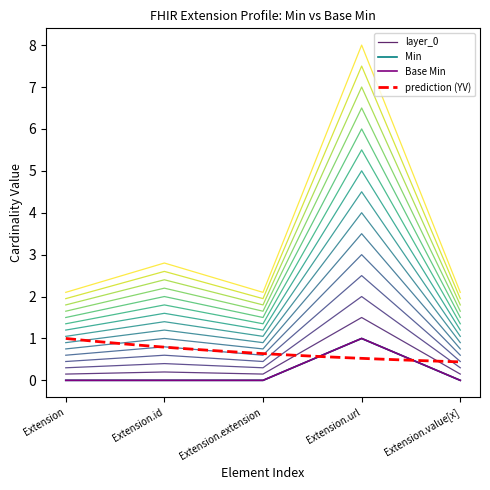

What is the sum of all Base Min values?

1